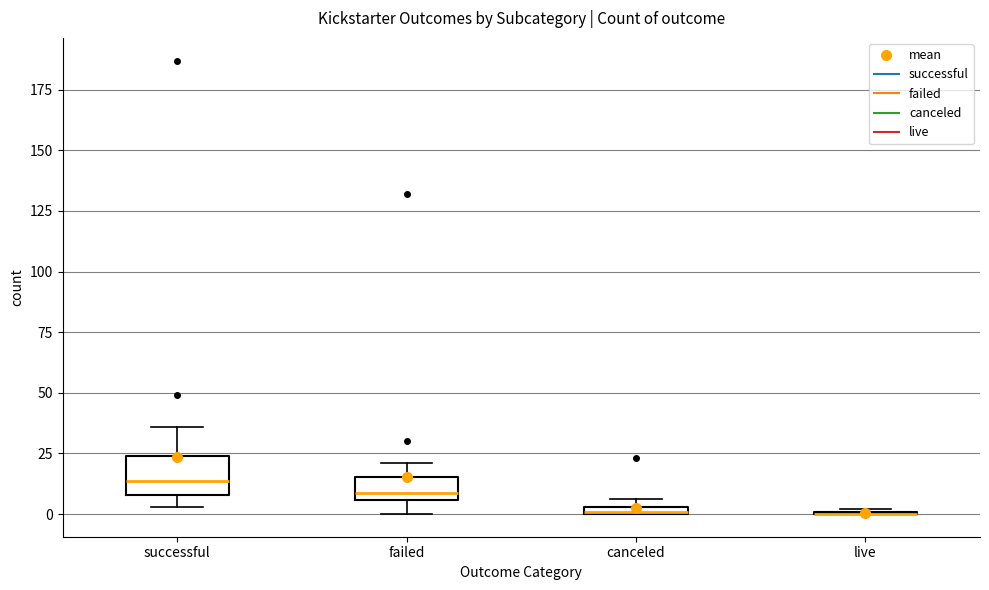

Which box is the tallest, from its lower edge to its upper edge?

successful